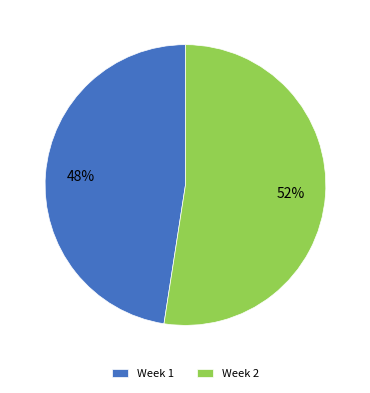

Which slice is the largest?

Week 2